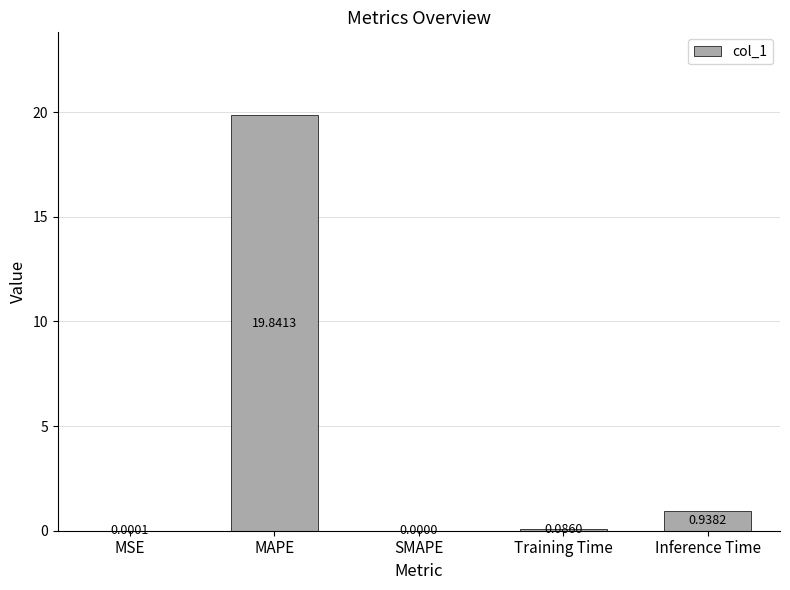

What is the sum of all values?

20.9